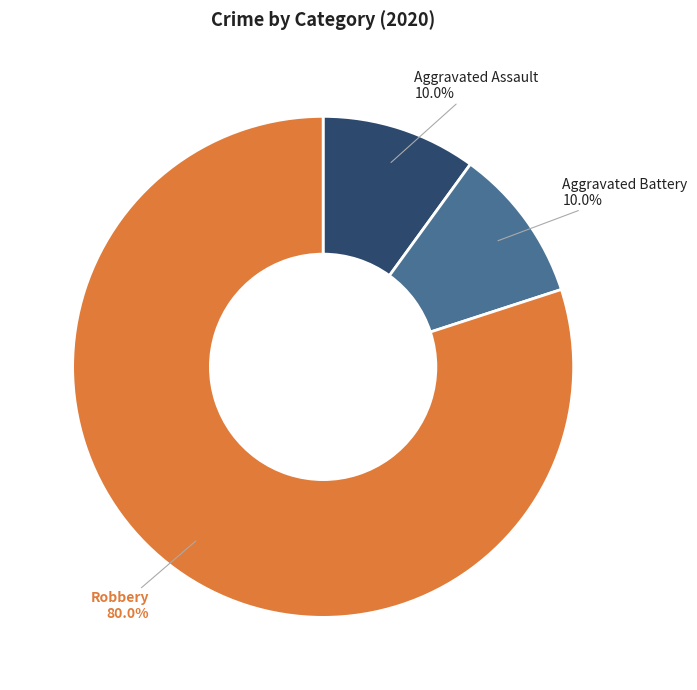

What percentage do Aggravated Assault and Robbery together represent?

90.0%